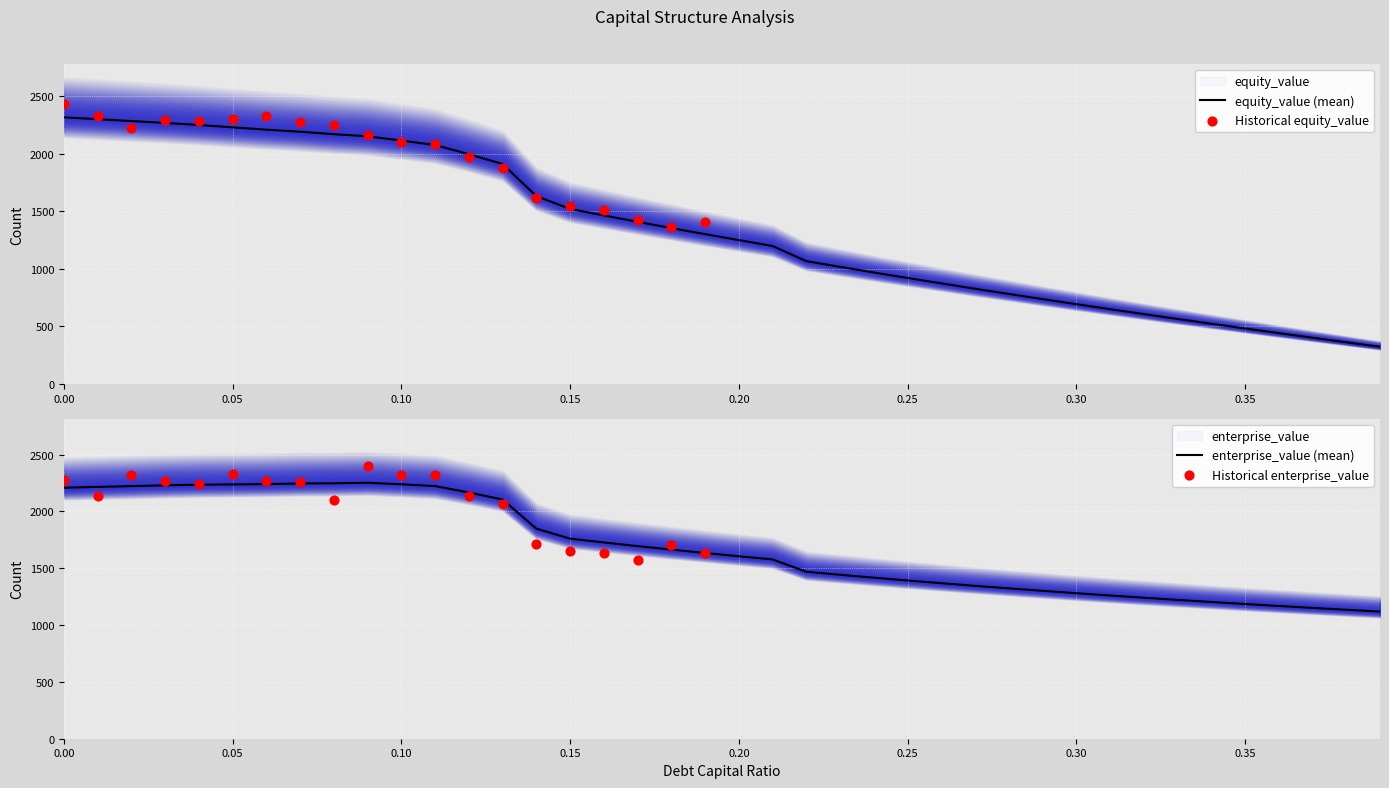

Which series contains the lowest Y value?

equity_value